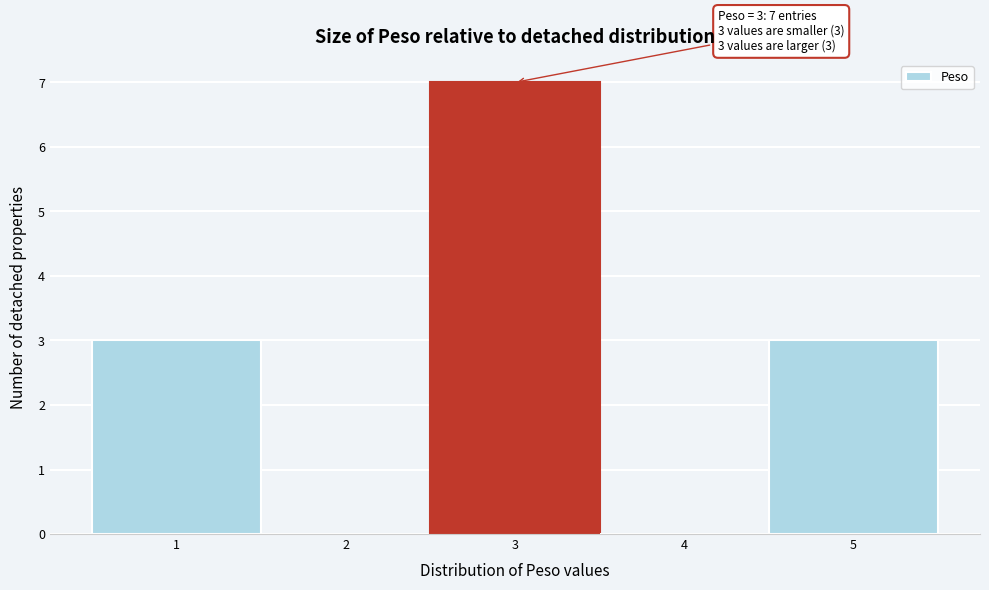

Over which range of the x-axis is the bar tallest?

2.5 to 3.5